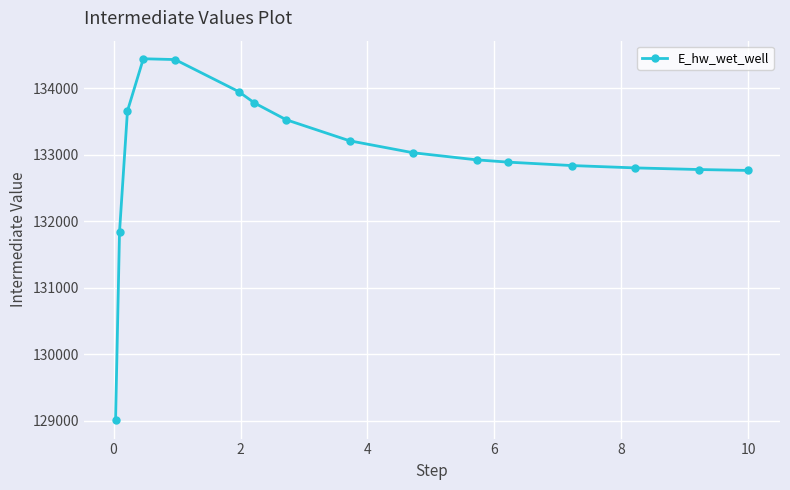

What is the sum of all values?

2127886.7